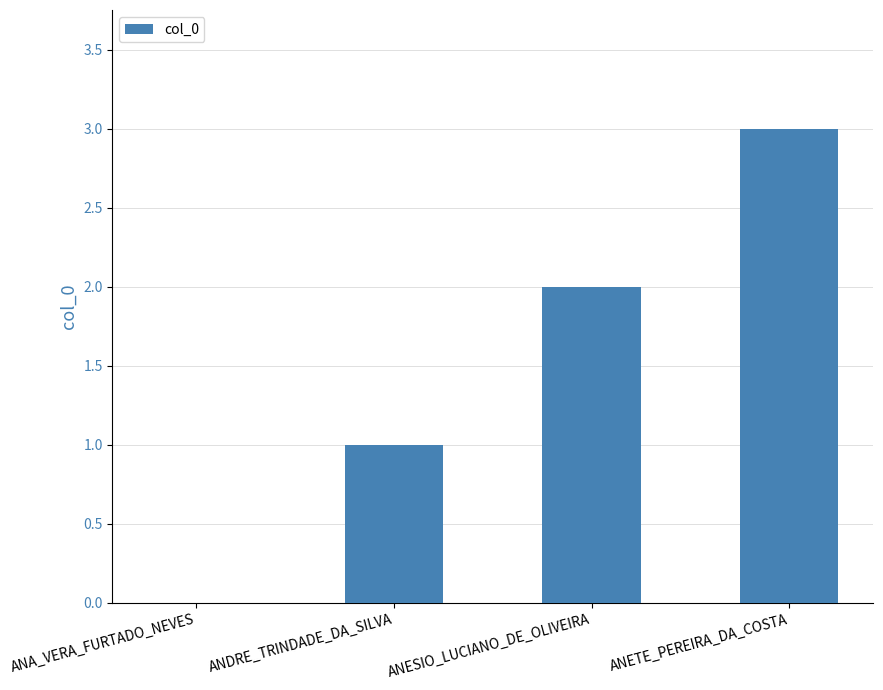

How many positive values are there?

3